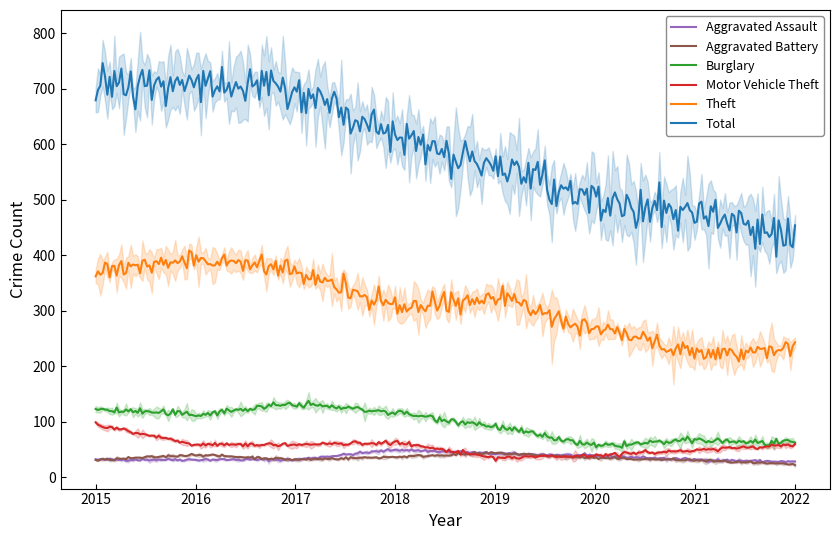

True or false: Aggravated Battery and Theft intersect in this chart.

False